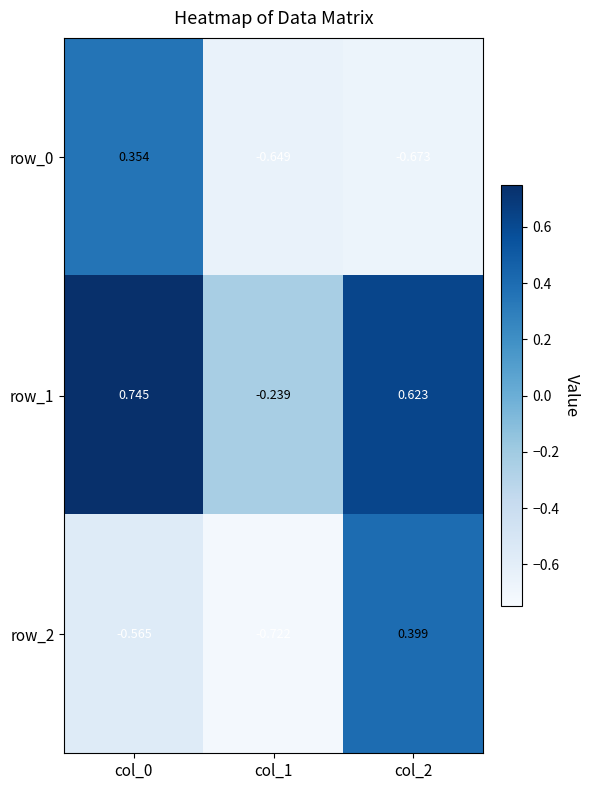

What is the difference between the row_0 values at col_2 and col_0?

1.0